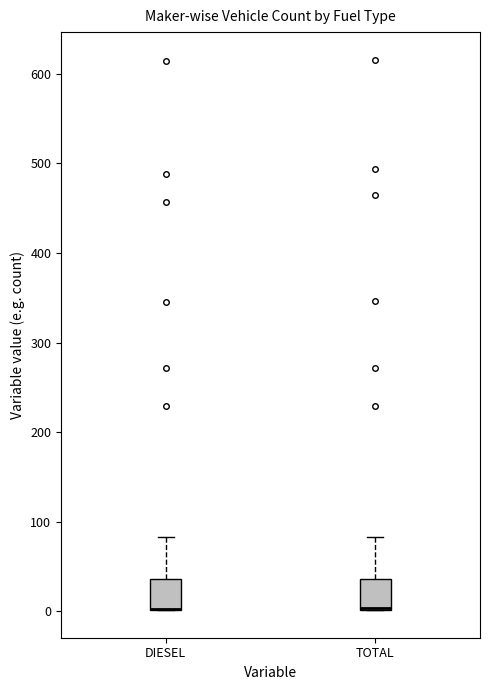

Reading left to right, read every box against the y-axis: the position of its median line, the range the box covers, and the ends of its whiskers. The values are not printed on the chart, so give them approximately, as read against the axis.

DIESEL: median 0 (drawn on the box's lower edge), box 0 to 40, whiskers 0 to 80
TOTAL: median 0 (drawn on the box's lower edge), box 0 to 40, whiskers 0 to 80